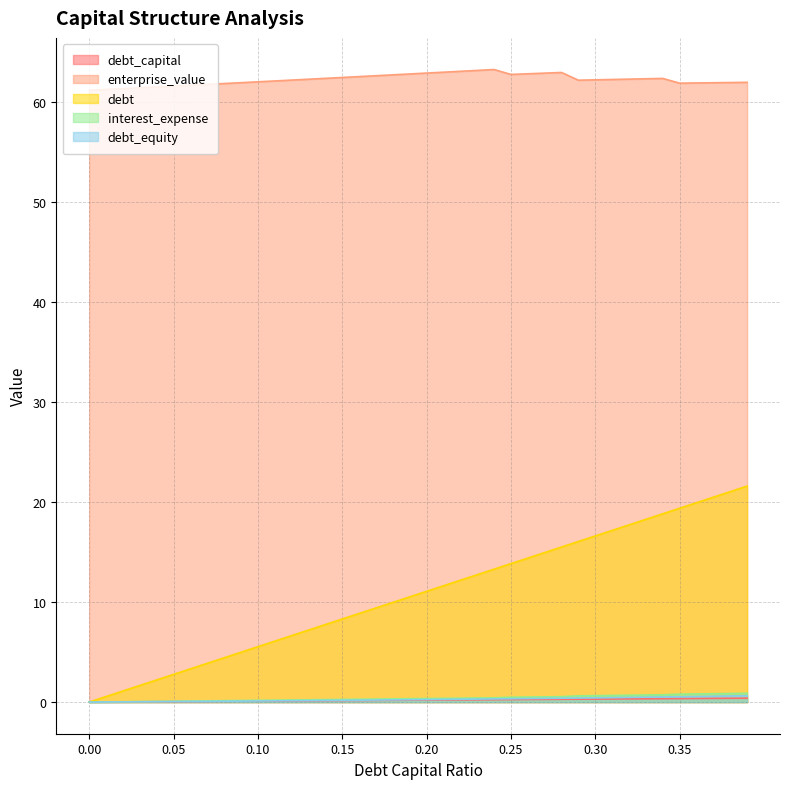

How many lines are shown in the chart?

5